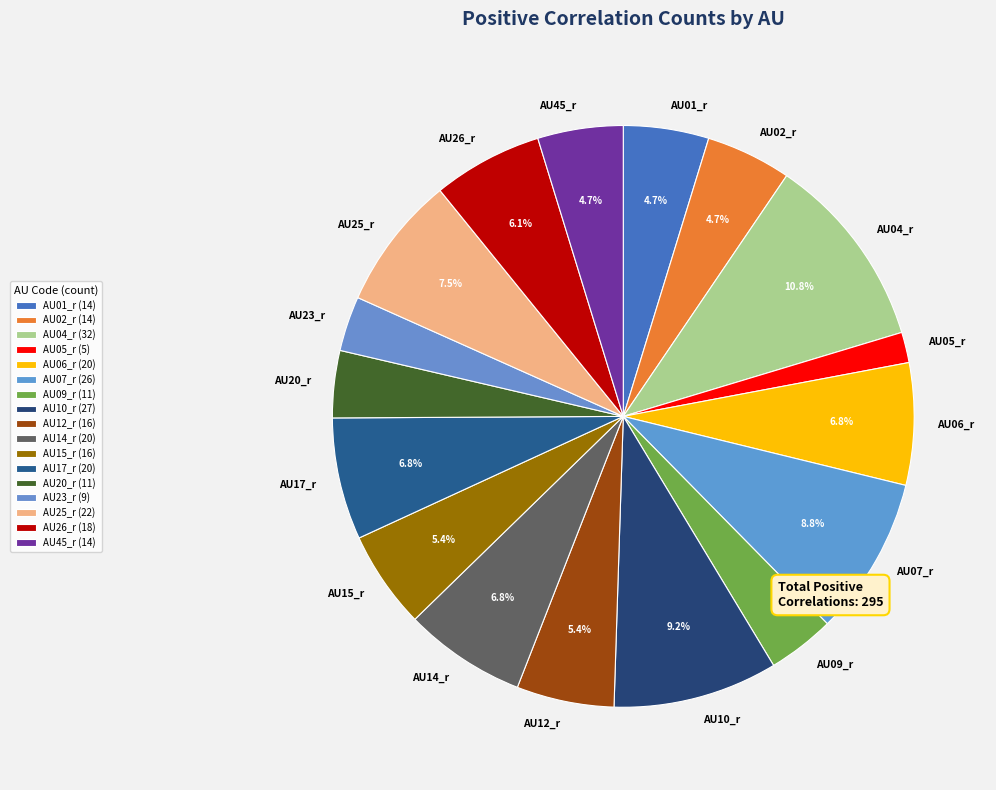

To the nearest percent, what is the combined percentage of AU17_r and AU07_r?

16%